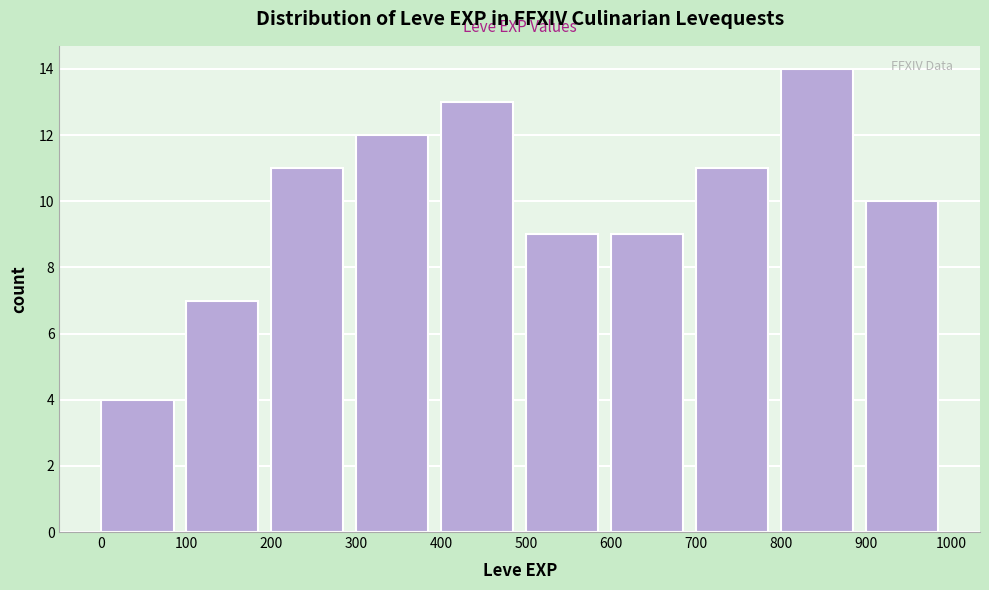

Which range on the x-axis has the tallest bar?

800 to 900